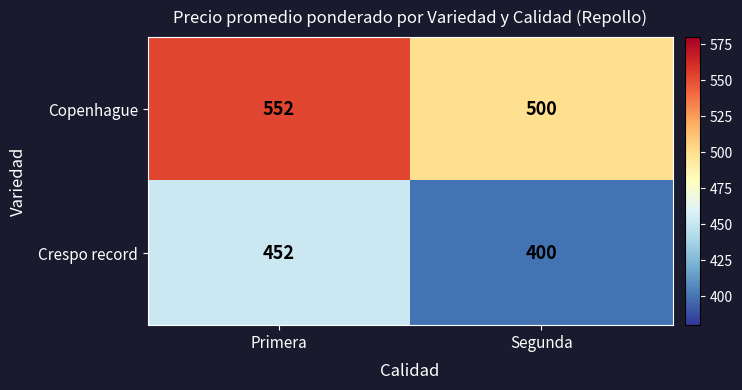

What is the maximum value for Copenhague?

552